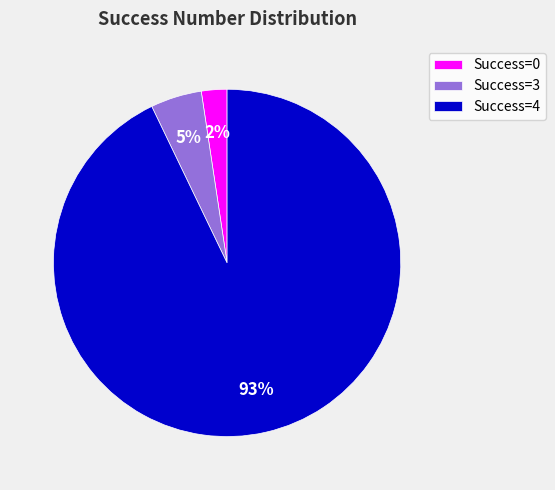

Is the sum of Success=4 and Success=3 greater than half?

Yes